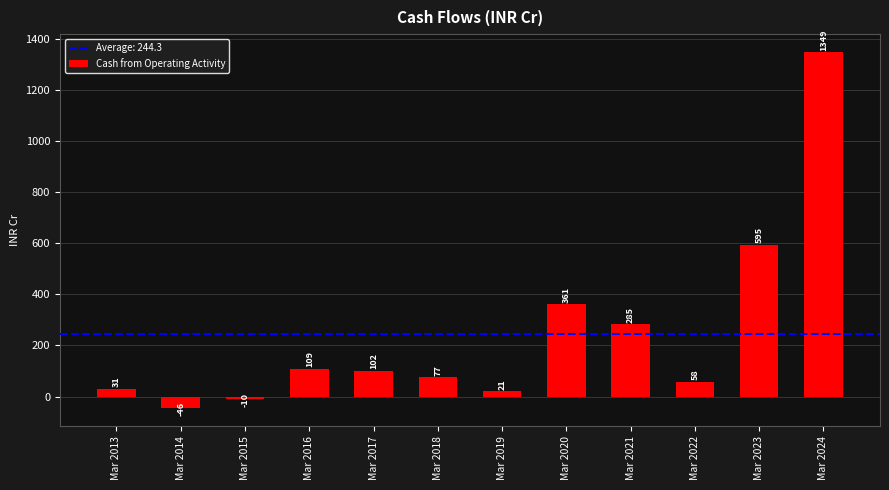

What is the value of the 8th bar from the left?

361